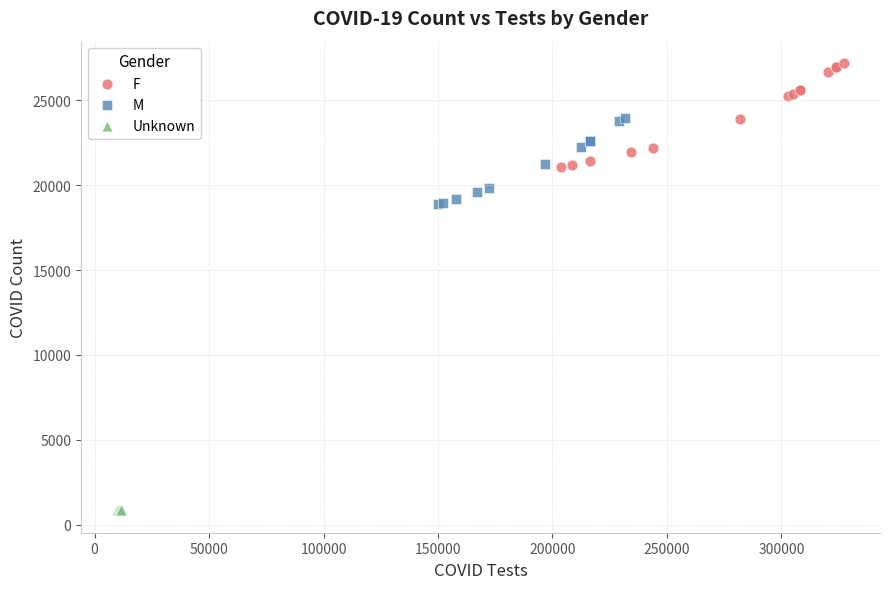

Which series has the widest spread of Y values?

F